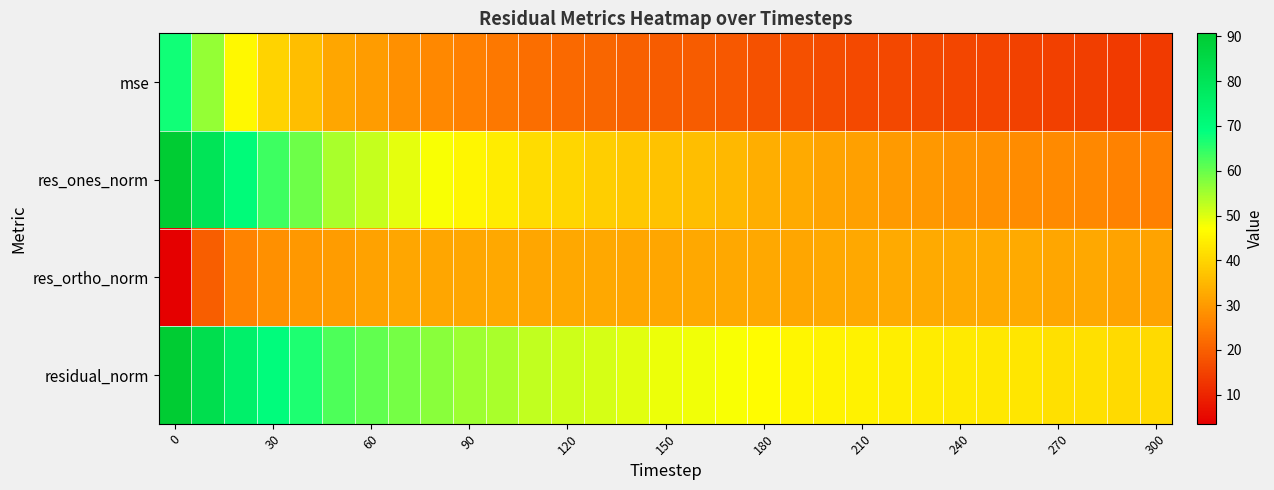

Reading left to right, what are all the values shown in this chart?

mse: 67.4	56.0	46.1	39.8	36.1	31.8	30.1	28.3	26.9	25.3	24.2	22.4	21.6	20.9	20.1	19.4	19.2	18.6	17.7	17.1	16.7	16.4	16.0	15.8	15.5	15.2	15.0	14.4	14.3	13.7	13.6
res_ones_norm: 90.6	80.2	70.3	63.7	59.5	54.5	51.9	49.4	47.6	45.6	43.8	41.2	40.0	38.8	37.7	36.5	36.0	34.9	33.4	32.5	31.6	31.0	30.0	29.5	28.8	28.2	27.7	27.0	26.7	25.8	25.5
res_ortho_norm: 3.5	19.8	26.1	28.2	29.5	30.2	31.2	31.9	31.9	31.8	32.2	32.1	32.1	32.4	32.1	32.1	32.3	32.3	32.2	32.1	32.3	32.3	32.5	32.5	32.6	32.6	32.6	32.1	32.2	31.7	31.7
residual_norm: 90.7	82.6	75.0	69.7	66.4	62.3	60.6	58.8	57.3	55.6	54.3	52.2	51.3	50.5	49.5	48.6	48.4	47.6	46.4	45.7	45.1	44.8	44.2	43.9	43.5	43.1	42.7	42.0	41.8	40.9	40.7